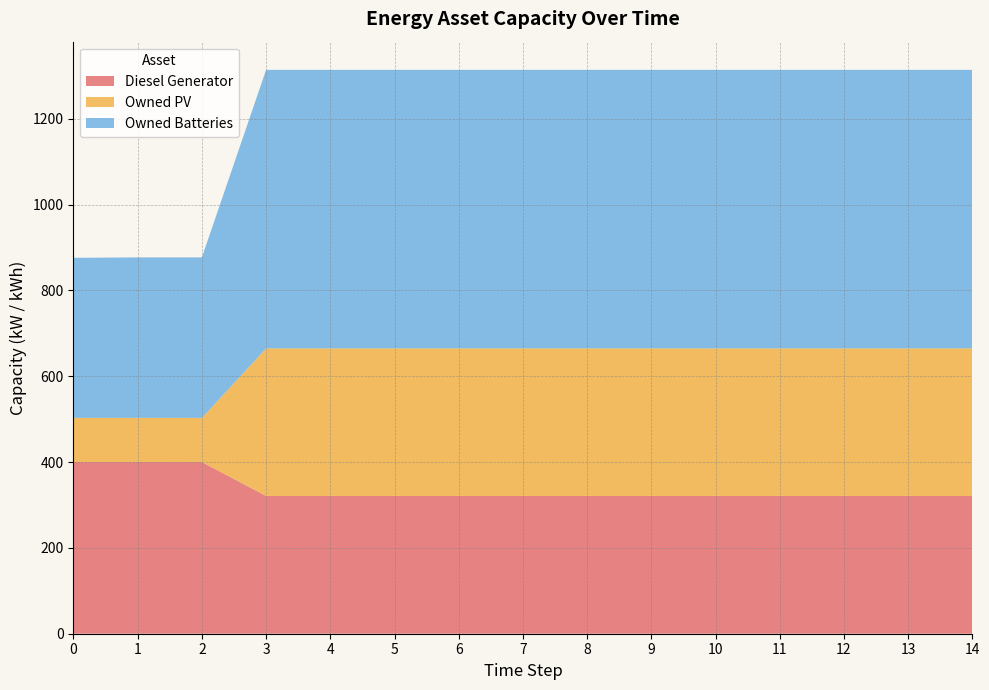

Reading left to right, list all the values displayed in this chart.

Diesel Generator: 400	400	400	321	321	321	321	321	321	321	321	321	321	321	321
Owned PV: 103	103	103	344	344	344	344	344	344	344	344	344	344	344	344
Owned Batteries: 373	374	374	649	649	649	649	649	649	649	649	649	649	649	649